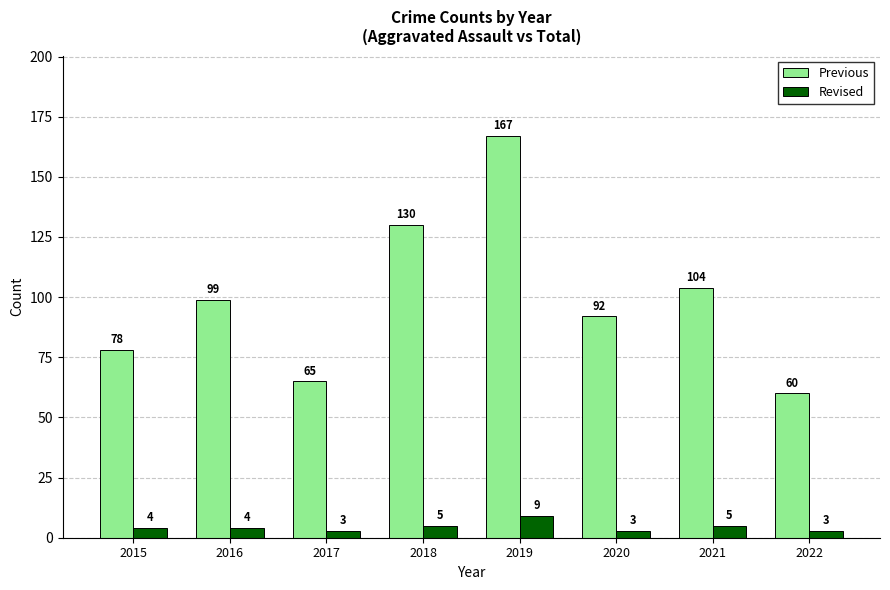

At 2019, list the series in order from smallest to largest.

Revised, Previous